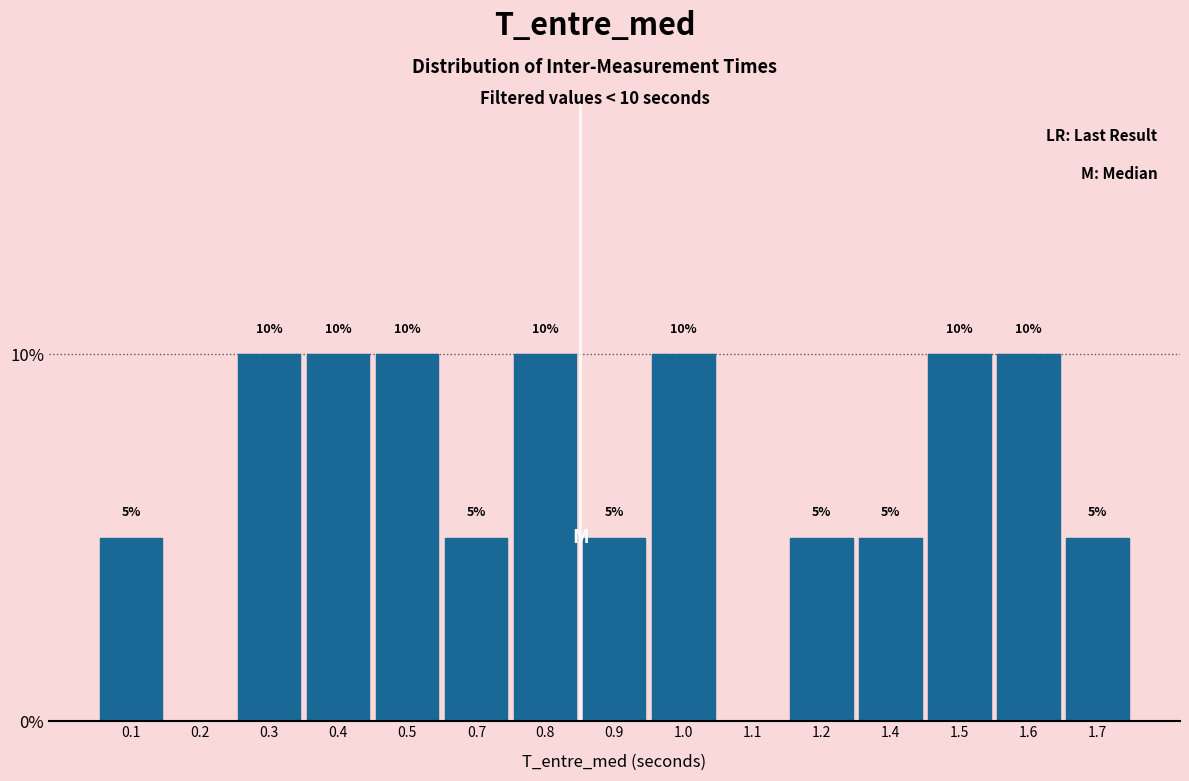

Reading left to right, what are all the values shown in this chart?

0.1=5	0.2=0	0.3=10	0.4=10	0.5=10	0.7=5	0.8=10	0.9=5	1.0=10	1.1=0	1.2=5	1.4=5	1.5=10	1.6=10	1.7=5